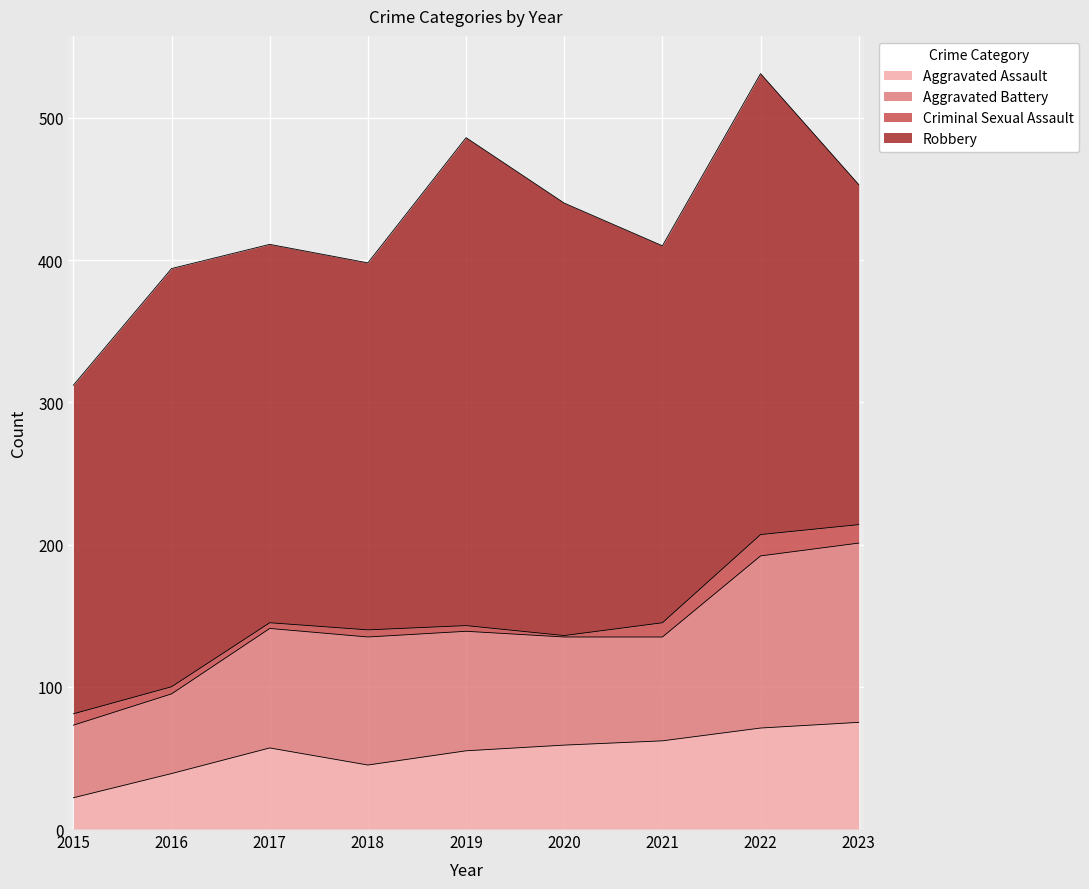

What are all the series names shown in the legend?

Aggravated Assault, Aggravated Battery, Criminal Sexual Assault, Robbery